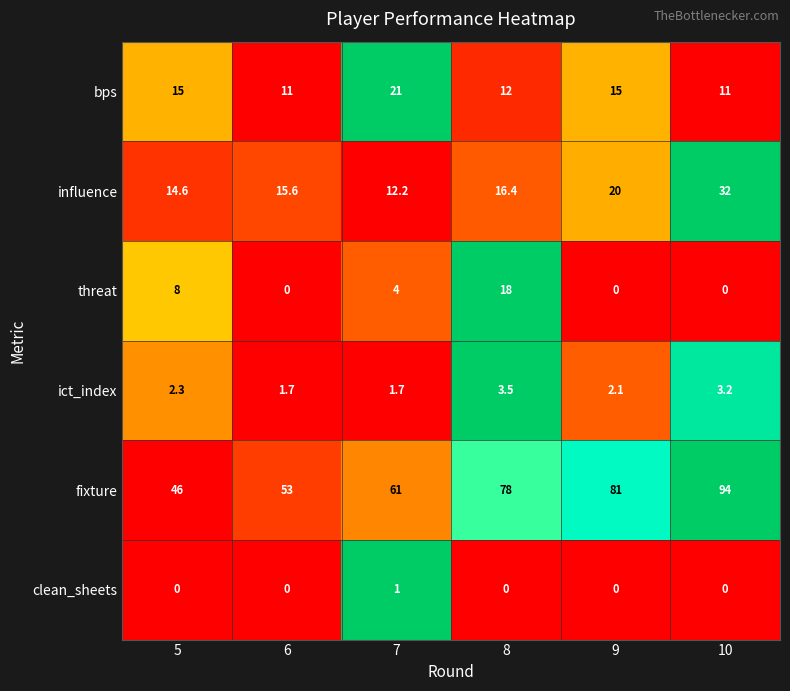

At 5, list the series in order from smallest to largest.

clean_sheets, ict_index, threat, influence, bps, fixture